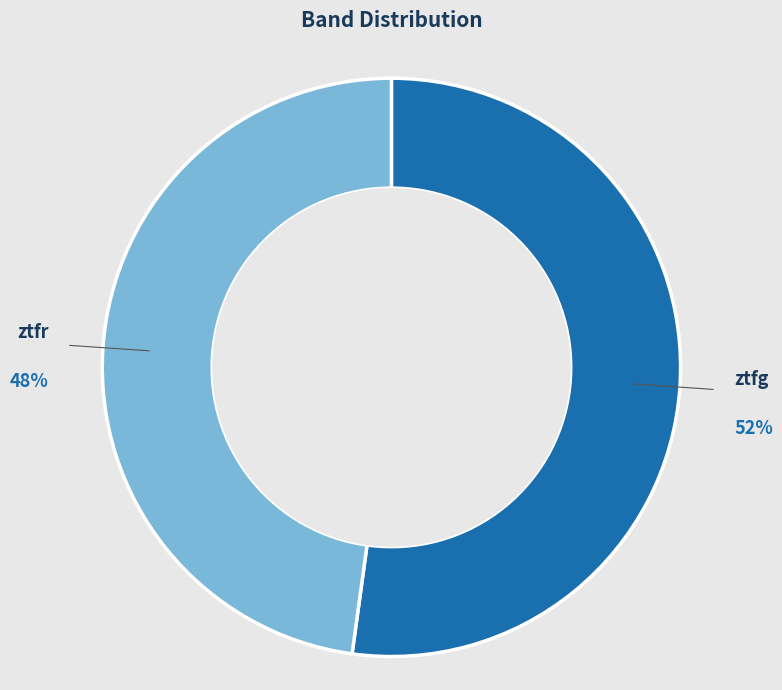

Which slice is the smallest?

ztfr